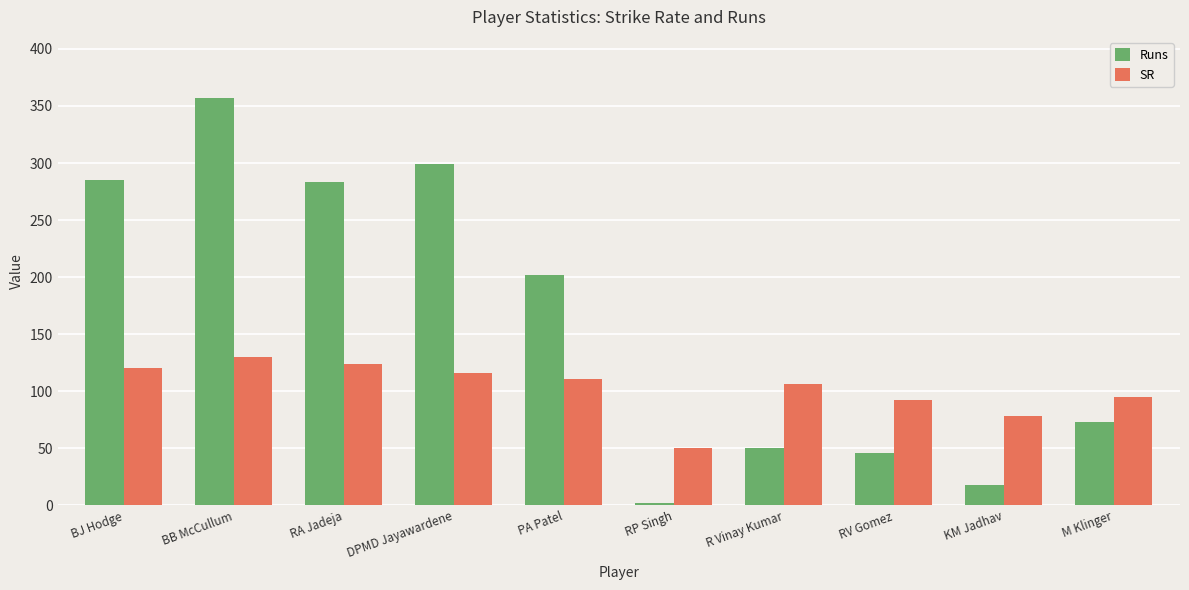

True or false: Runs has a value of 285.0 at BJ Hodge.

True